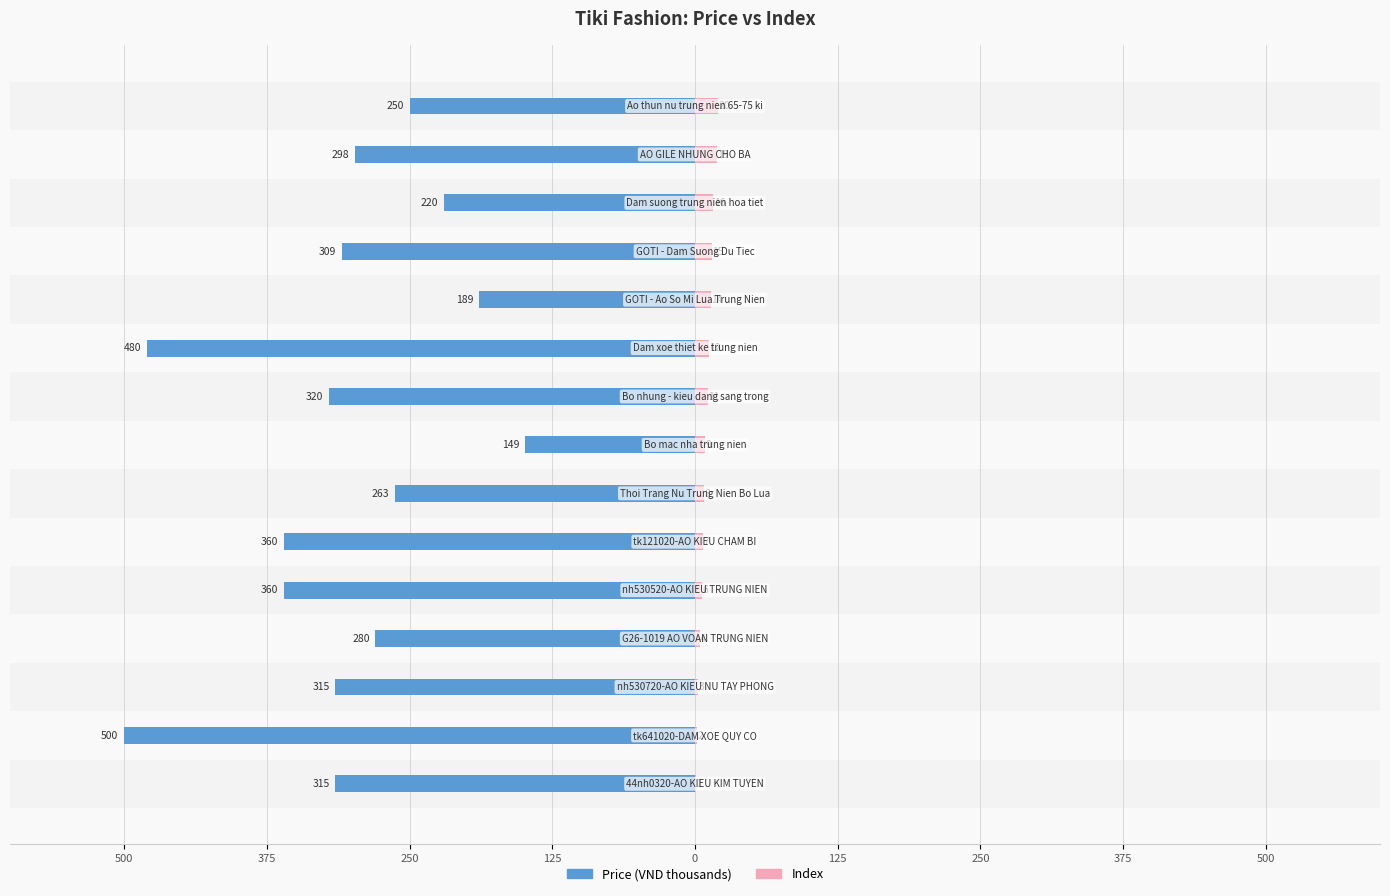

What are all the series names shown in the legend?

Price (VND thousands), Index